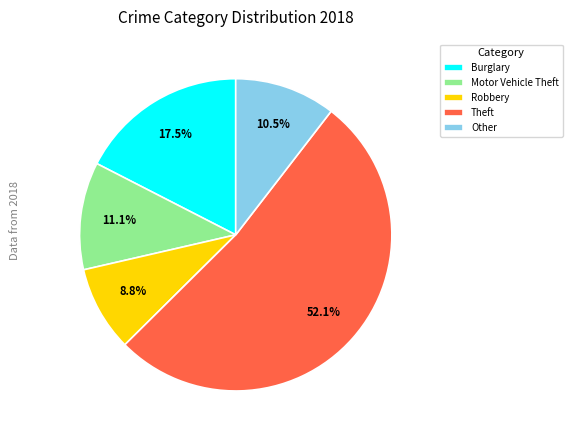

What is the smallest slice in the pie chart?

Robbery